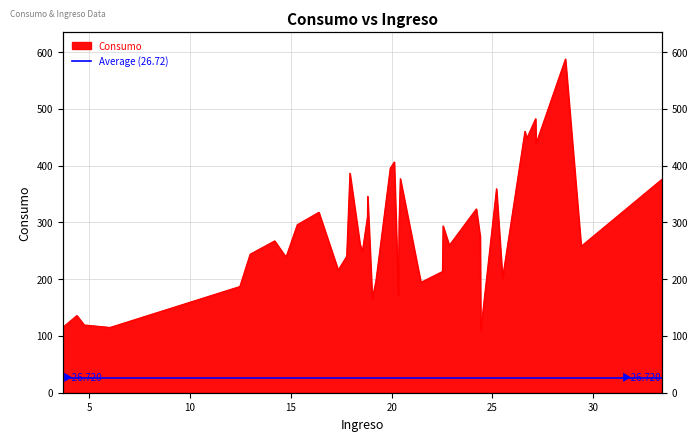

What is the ratio of the value at 20.13 to the value at 12.47?

2.2